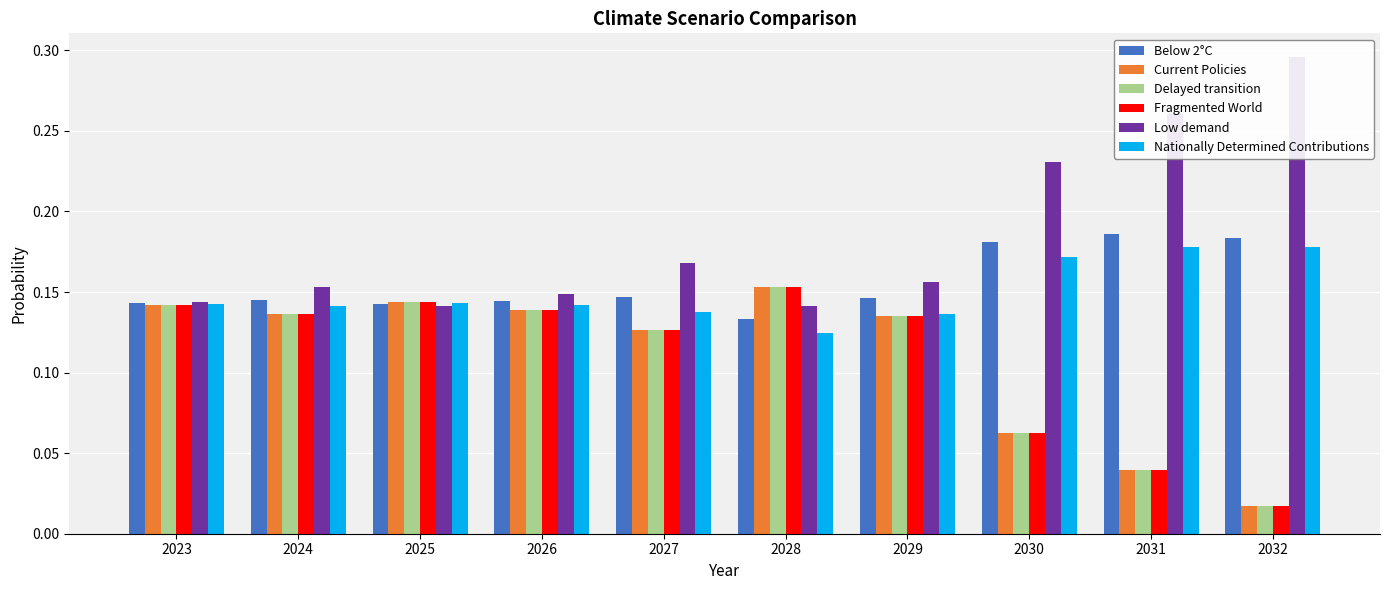

Reading right to left, extract all data points from this chart.

Below 2°C: 0.2	0.2	0.2	0.1	0.1	0.1	0.1	0.1	0.1	0.1
Current Policies: 0.0	0.0	0.1	0.1	0.2	0.1	0.1	0.1	0.1	0.1
Delayed transition: 0.0	0.0	0.1	0.1	0.2	0.1	0.1	0.1	0.1	0.1
Fragmented World: 0.0	0.0	0.1	0.1	0.2	0.1	0.1	0.1	0.1	0.1
Low demand: 0.3	0.3	0.2	0.2	0.1	0.2	0.1	0.1	0.2	0.1
Nationally Determined Contributions: 0.2	0.2	0.2	0.1	0.1	0.1	0.1	0.1	0.1	0.1